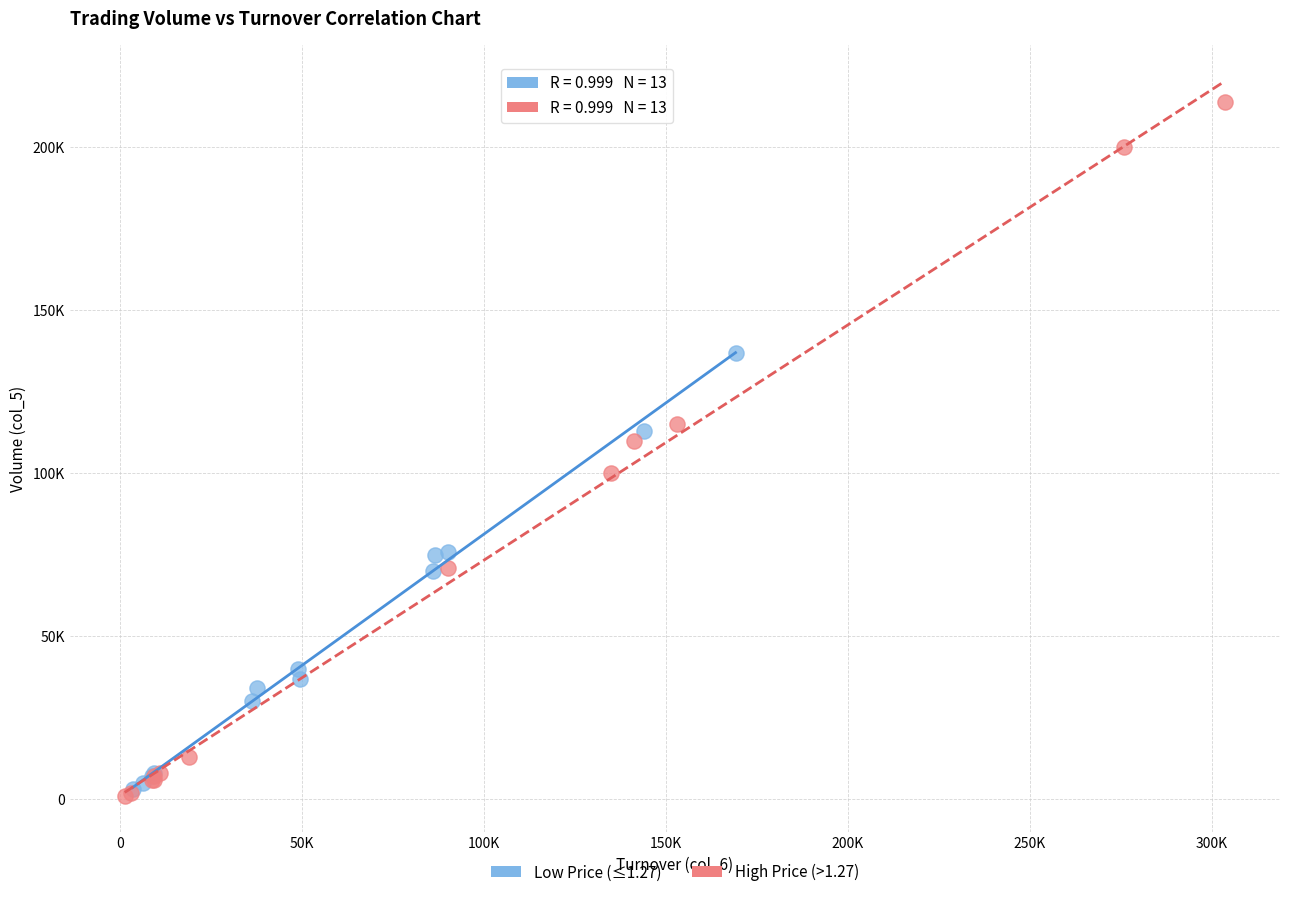

What are all the series names shown in the legend?

Low Price (≤1.27), High Price (>1.27)